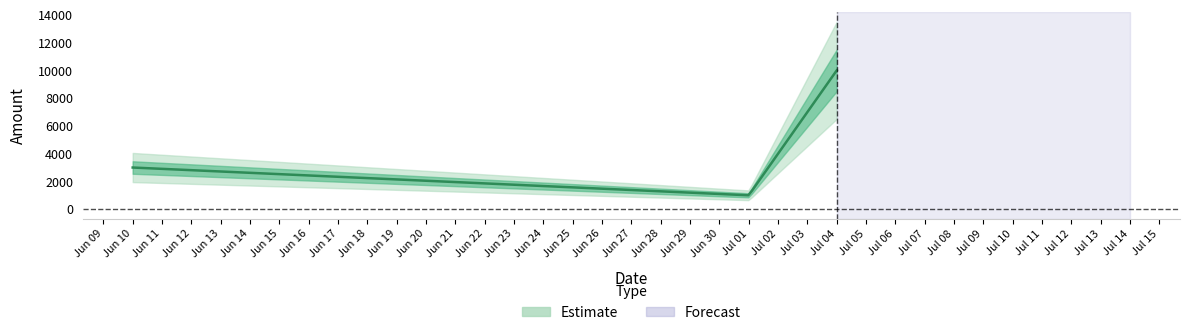

The chart shows a value of 636 at 2025-07-01. True or false?

False